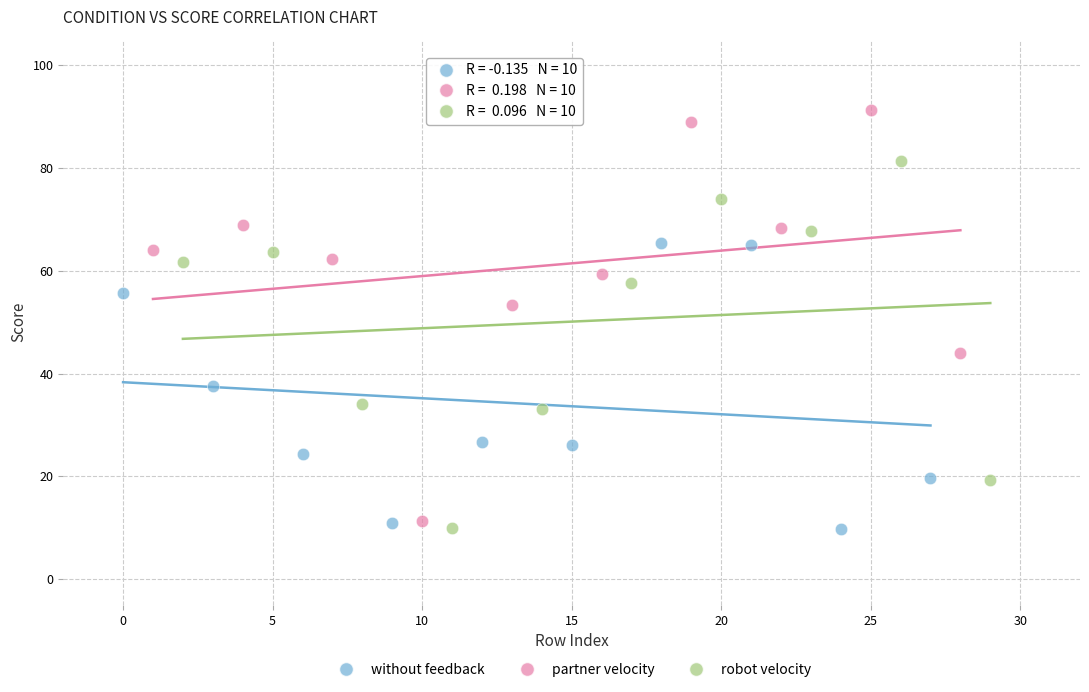

Which series reaches the maximum Y coordinate?

partner velocity